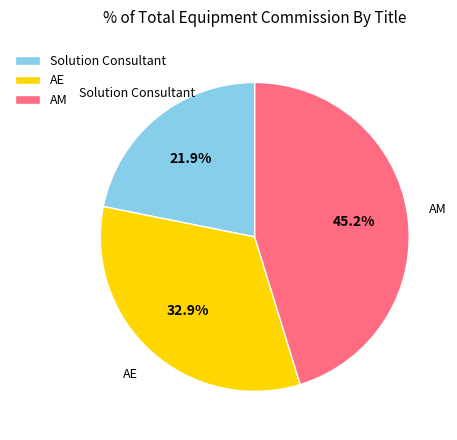

What is the total percentage of AE and AM?

78.1%